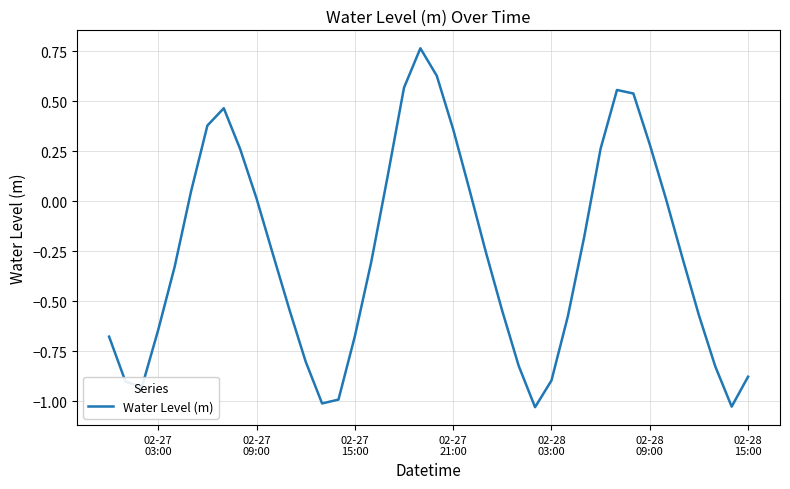

What is the difference between the maximum and minimum values?

1.8